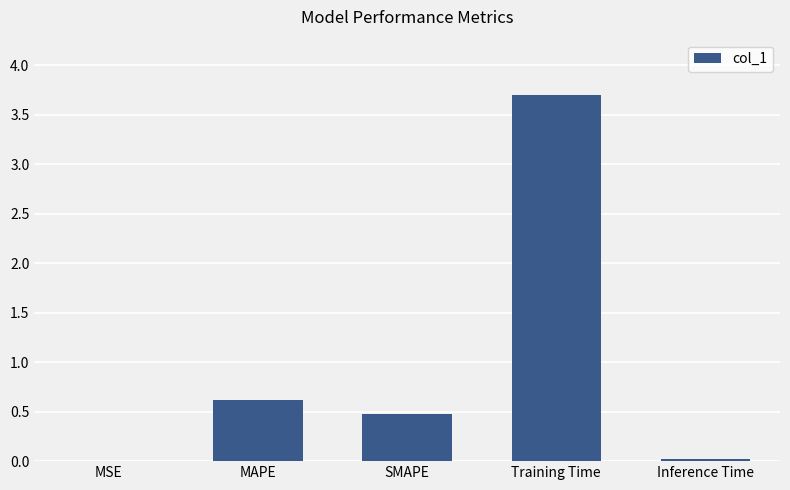

What is the difference between the values at MSE and SMAPE?

0.5